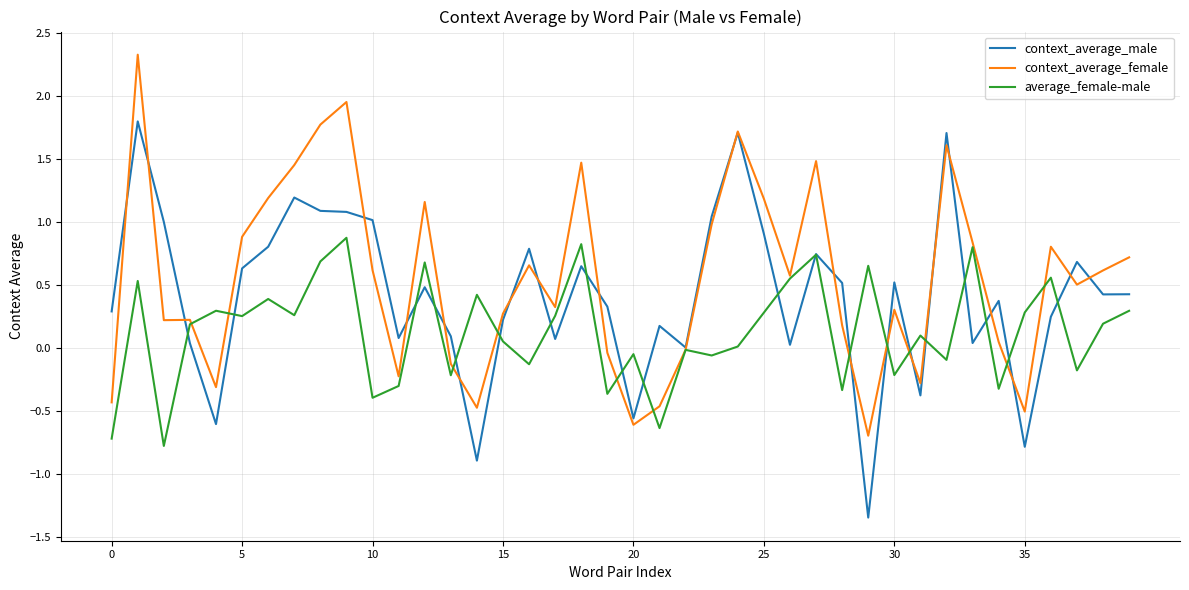

Which series has the largest range (max minus min)?

context_average_male